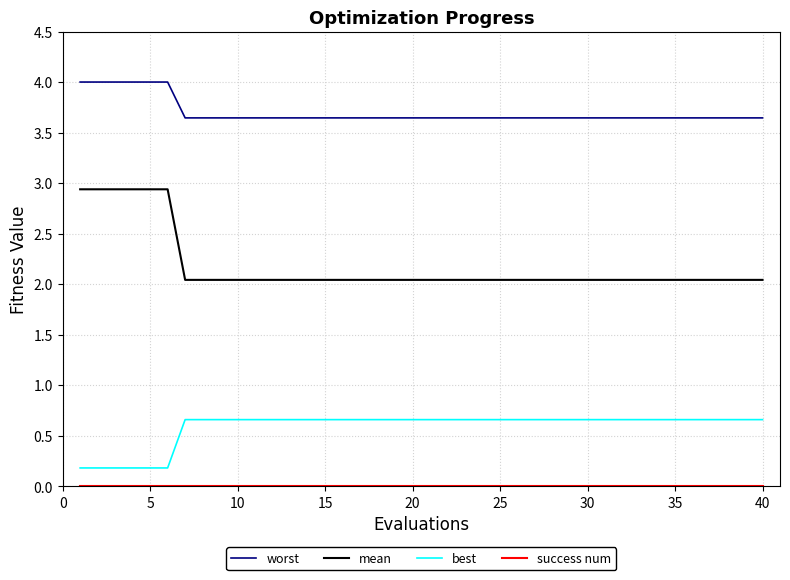

True or false: mean and worst cross at least once.

False